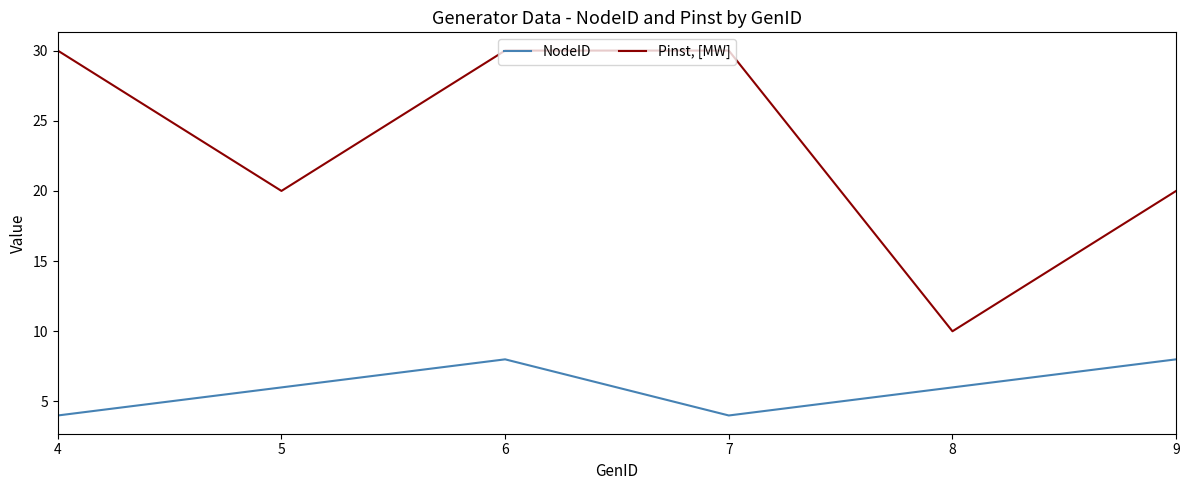

What is the difference between the second highest and second lowest values in the Pinst, [MW] series?

10